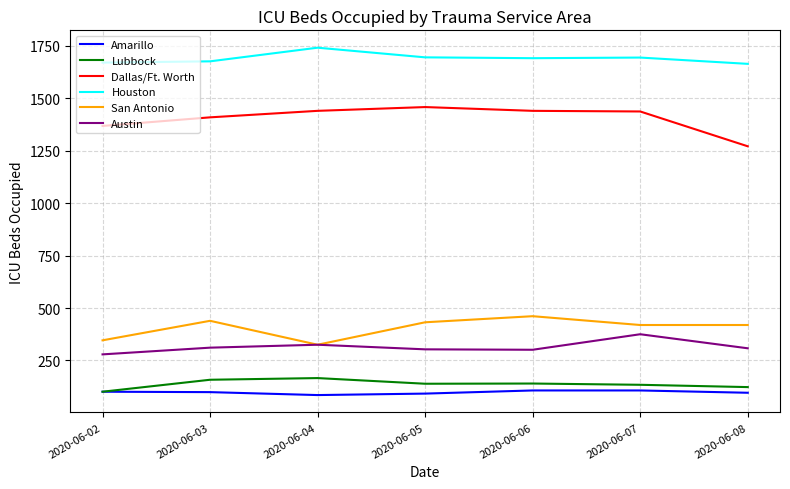

What is the lowest value of the Houston series?

1664